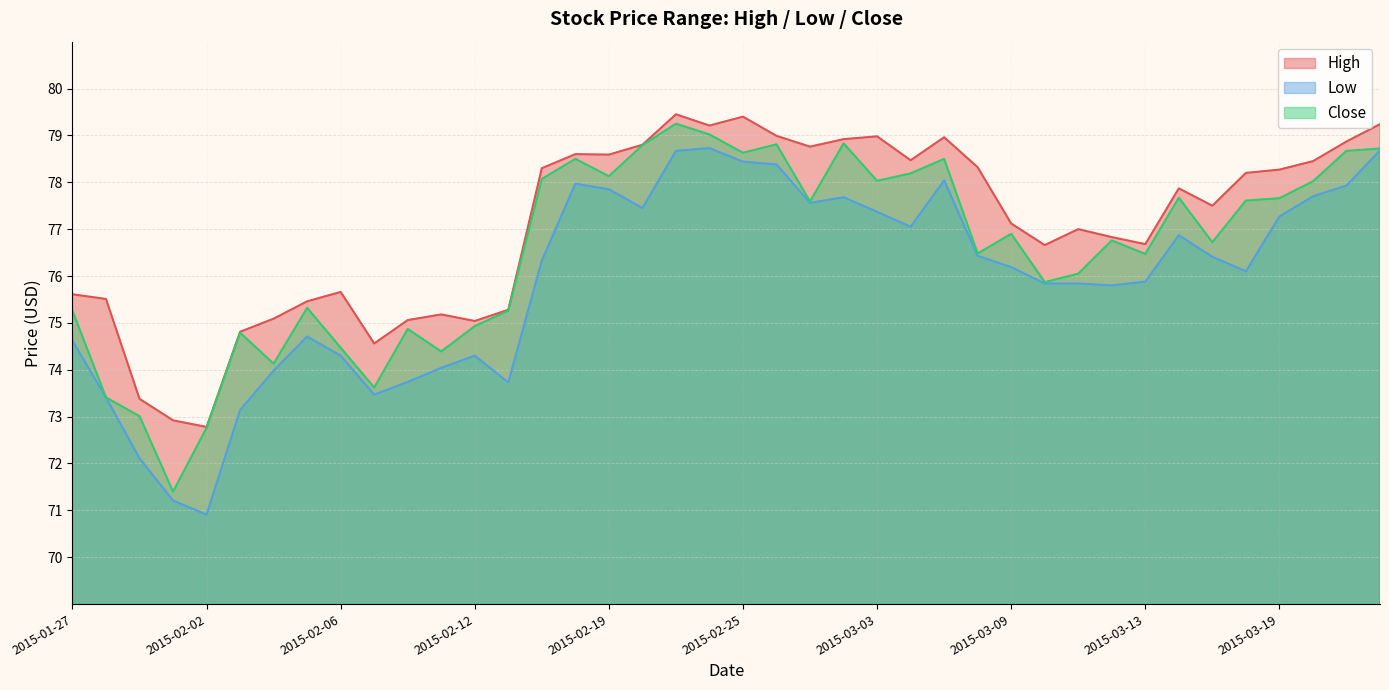

Reading right to left, extract all data points from this chart.

High: 79.2	78.9	78.5	78.3	78.2	77.5	77.9	76.7	76.8	77.0	76.7	77.1	78.3	79.0	78.5	79.0	78.9	78.8	79.0	79.4	79.2	79.5	78.8	78.6	78.6	78.3	75.3	75.0	75.2	75.1	74.6	75.7	75.5	75.1	74.8	72.8	72.9	73.4	75.5	75.6
Low: 78.7	77.9	77.7	77.3	76.1	76.4	76.9	75.9	75.8	75.8	75.8	76.2	76.4	78.0	77.0	77.4	77.7	77.6	78.4	78.4	78.7	78.7	77.5	77.8	78.0	76.3	73.7	74.3	74.0	73.7	73.5	74.3	74.7	74.0	73.1	70.9	71.2	72.1	73.4	74.6
Close: 78.7	78.7	78.0	77.7	77.6	76.7	77.7	76.5	76.8	76.0	75.9	76.9	76.5	78.5	78.2	78.0	78.8	77.6	78.8	78.6	79.0	79.2	78.8	78.1	78.5	78.1	75.3	74.9	74.4	74.9	73.6	74.5	75.3	74.1	74.8	72.8	71.4	73.0	73.4	75.3